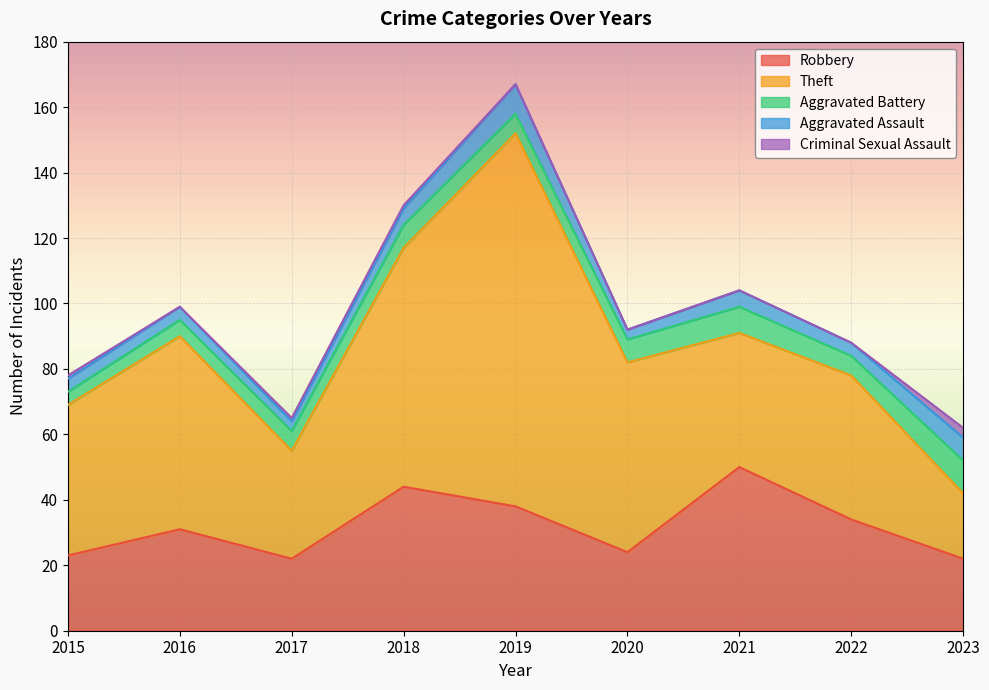

At 2016, list the series in order from largest to smallest.

Theft, Robbery, Aggravated Battery, Aggravated Assault, Criminal Sexual Assault